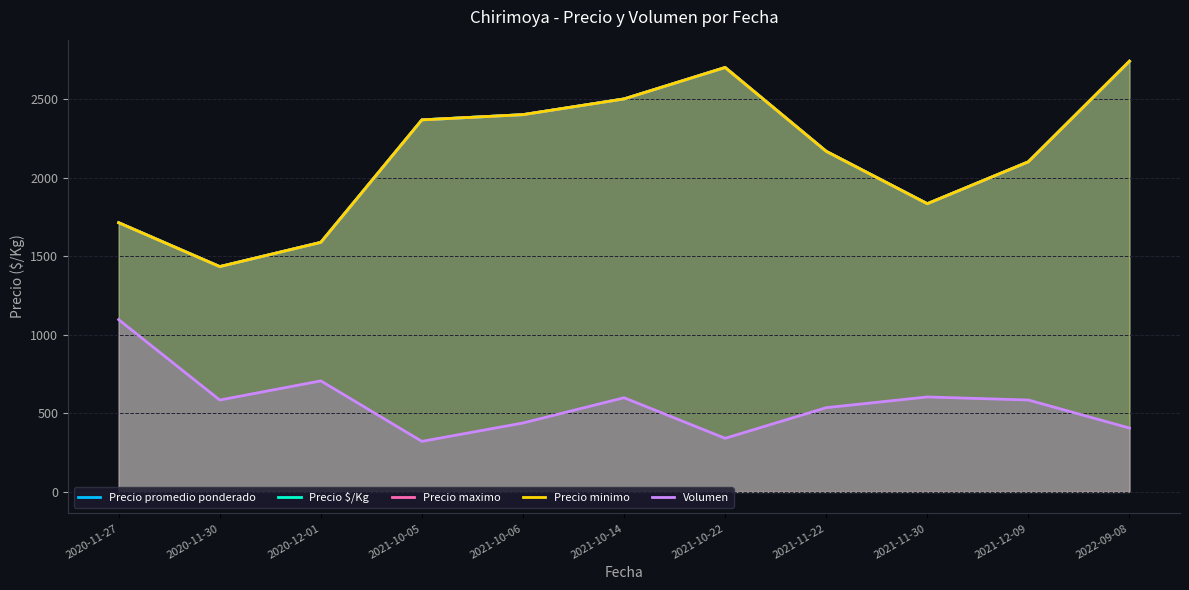

True or false: Precio maximo and Volumen cross at least once.

False